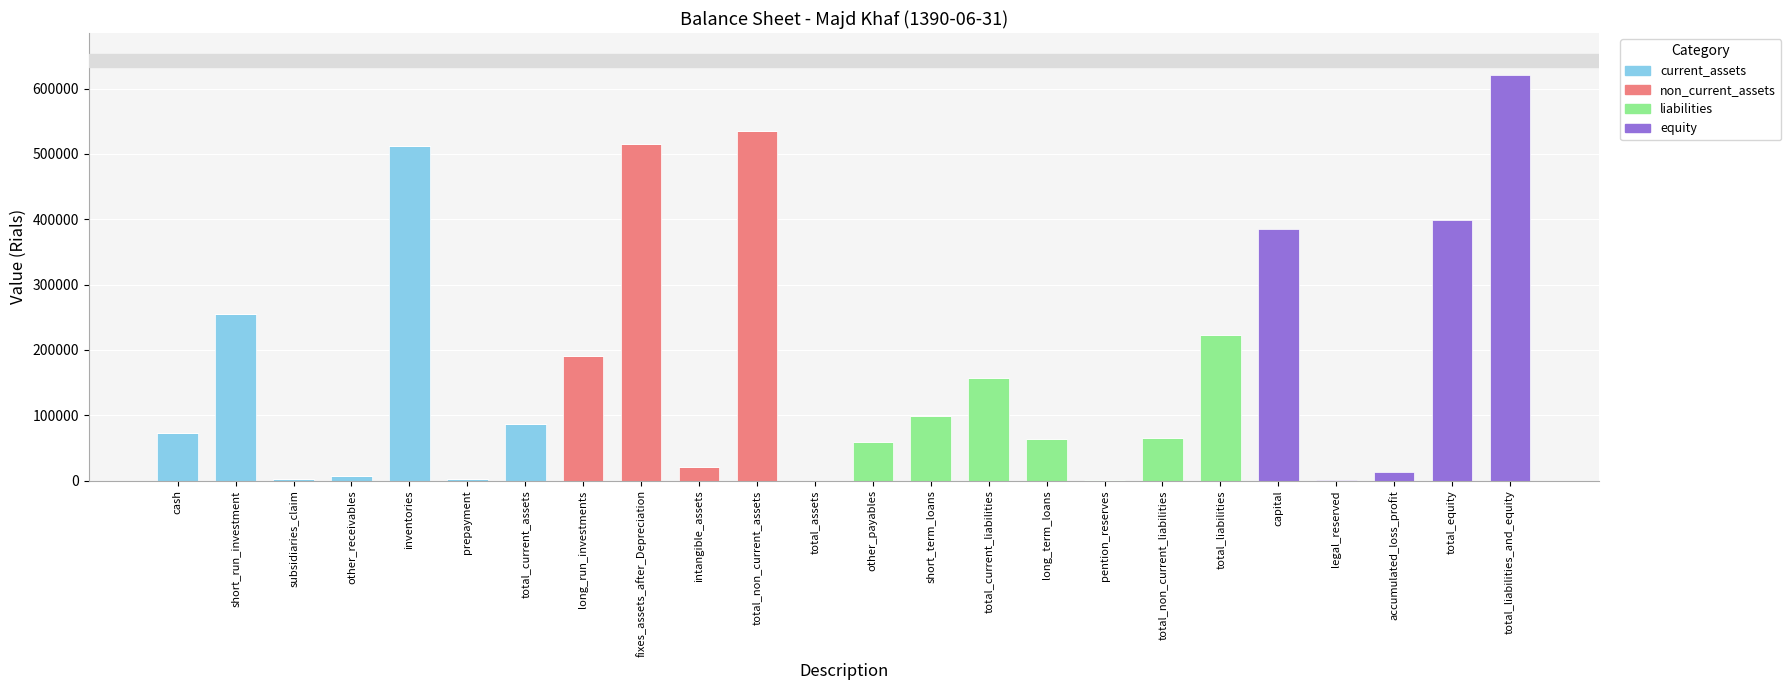

What is the sum of all current_assets values?

938751